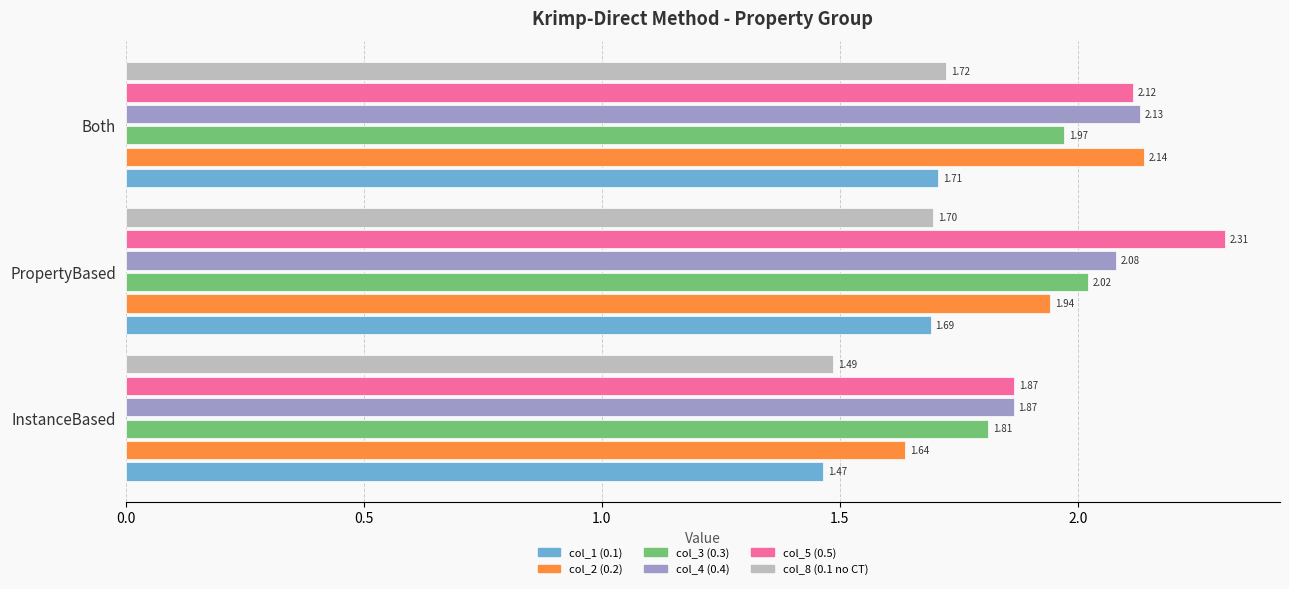

Which series changed the most between InstanceBased and Both?

col_2 (0.2)